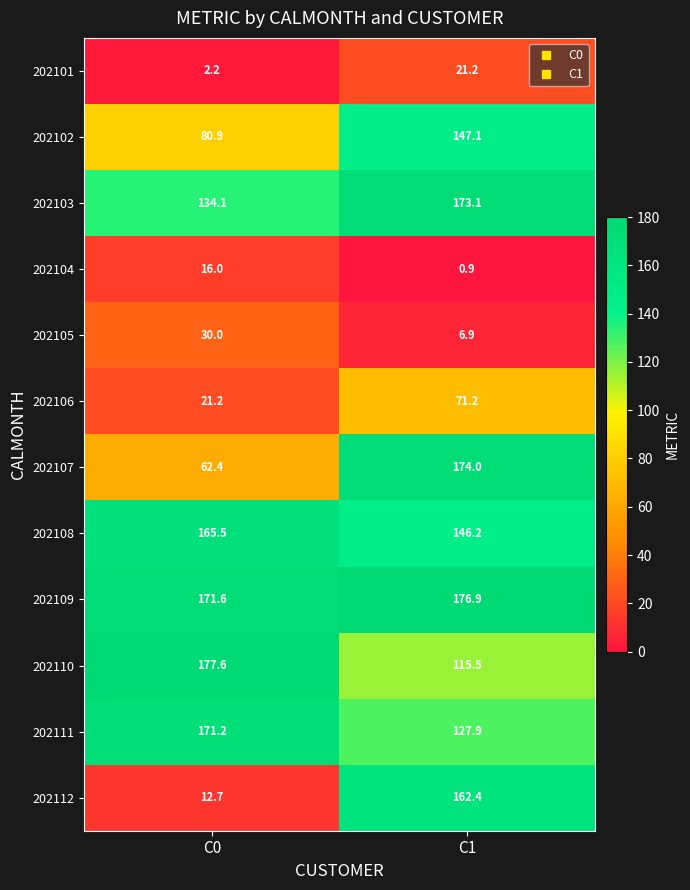

Is the value of 202102 at C0 greater than the value of 202106 at C1?

Yes